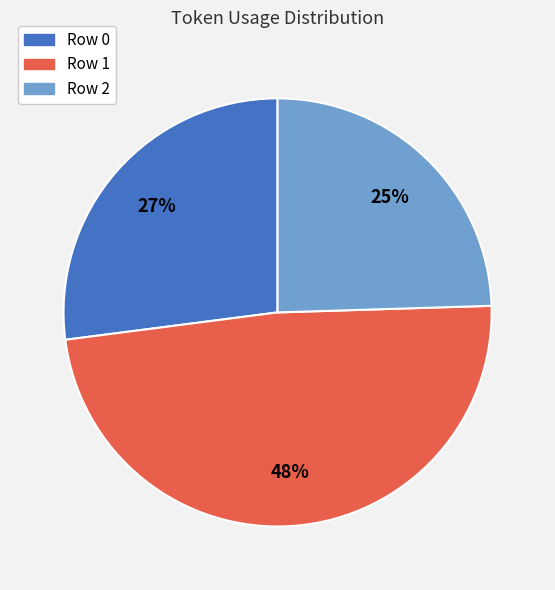

To the nearest percent, what is the average slice percentage?

33%